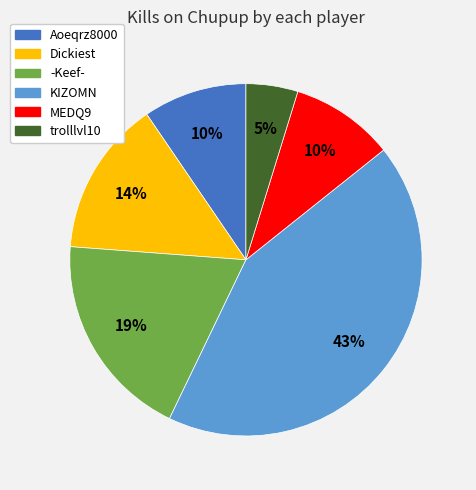

Between KIZOMN and trolllvl10, which is larger?

KIZOMN